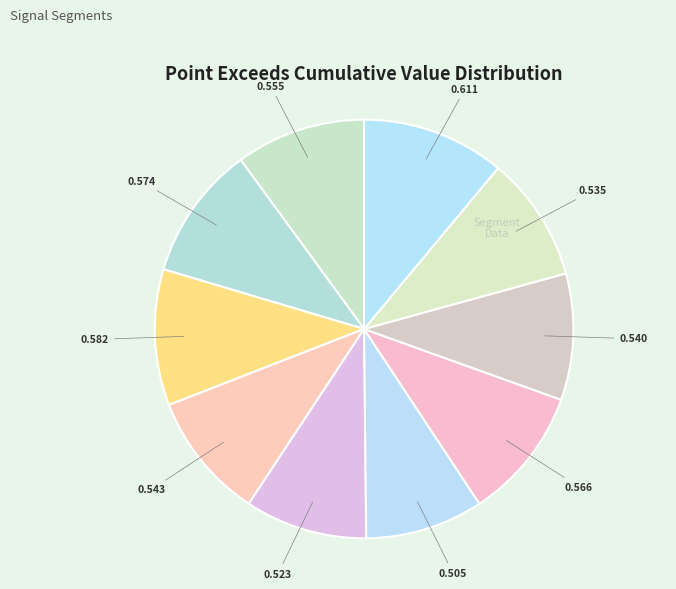

Is there any slice that represents more than half of the pie?

No